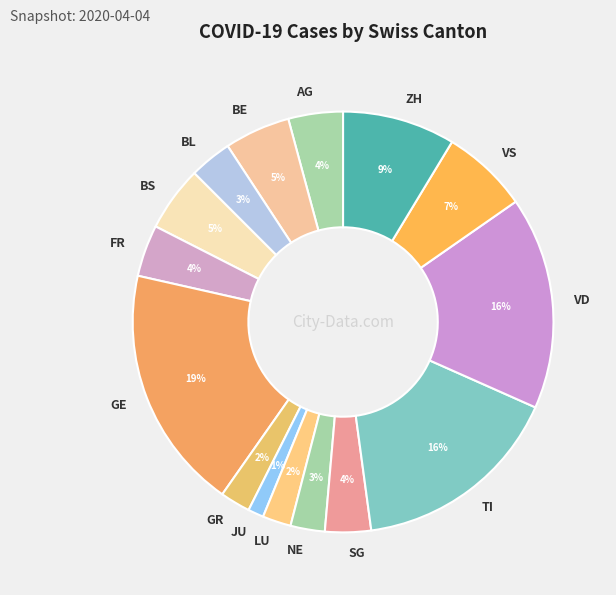

How many segments does this pie chart have?

15